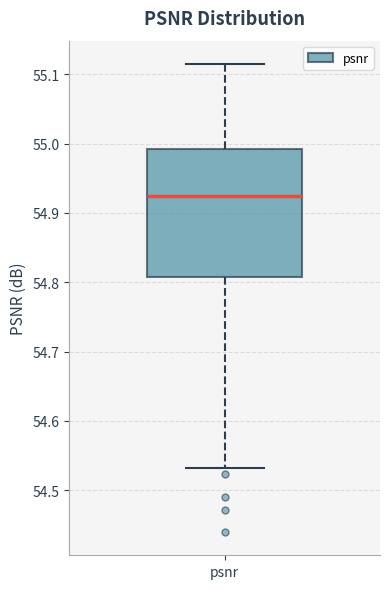

Where does the lower whisker of the box for psnr end on the y-axis? The values are not printed on the chart, so give them approximately, as read against the axis.

54.53